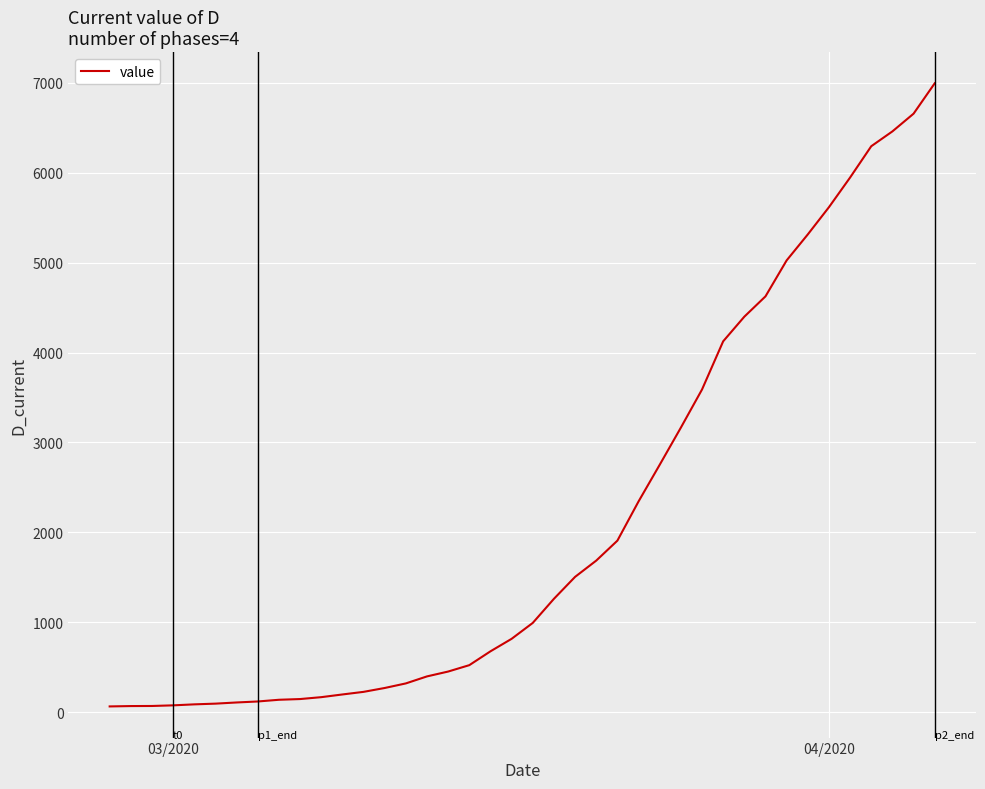

What is the maximum value shown in the chart?

6995